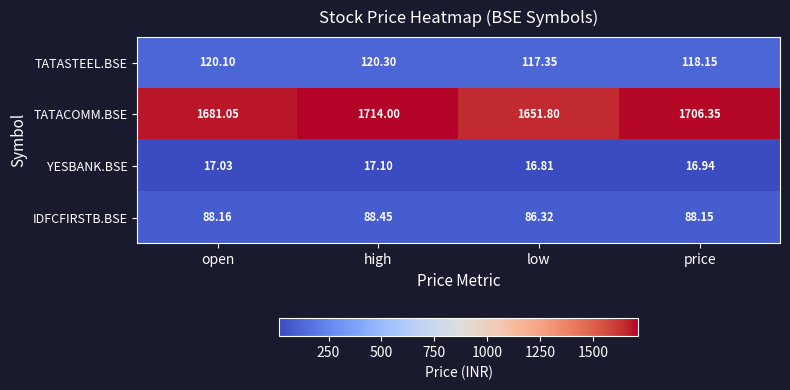

Which series has the widest spread of values?

TATACOMM.BSE